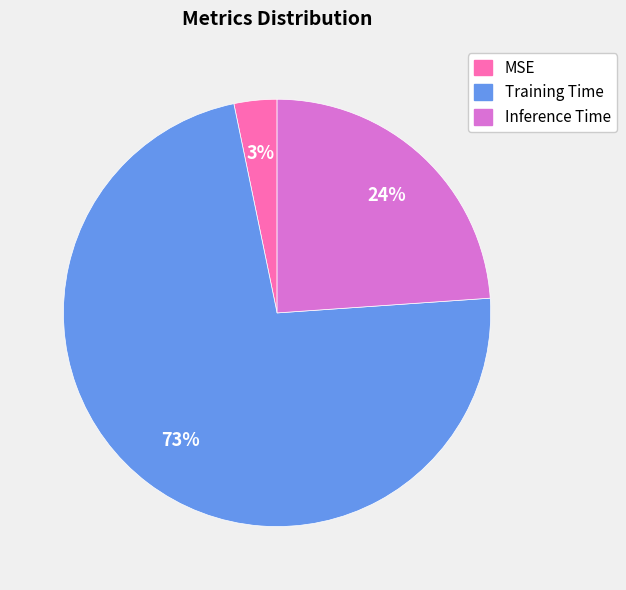

To the nearest percent, what percentage of the pie is Training Time?

73%